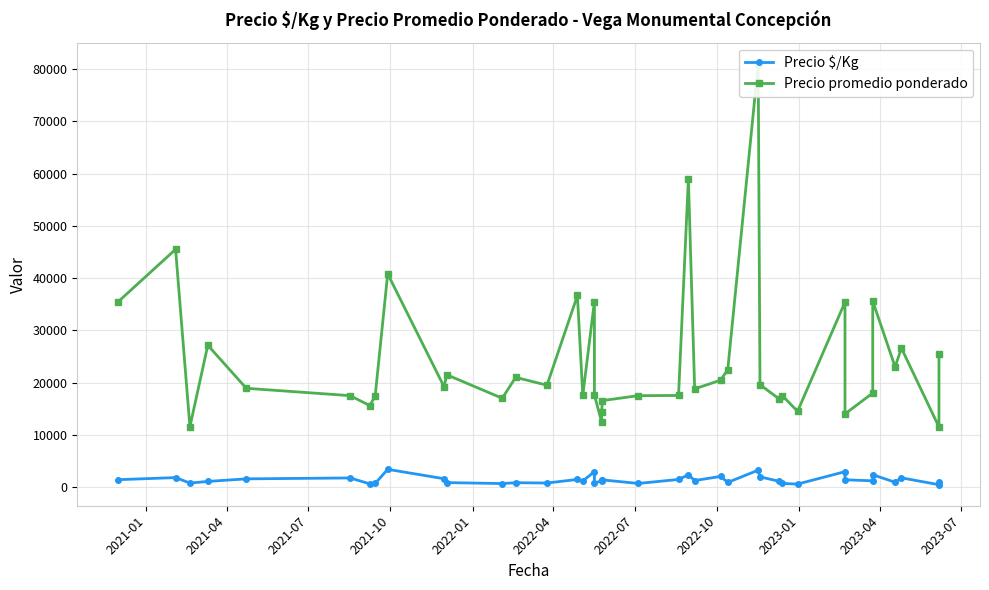

What is the difference between the maximum and second lowest values in the Precio promedio ponderado series?

69455